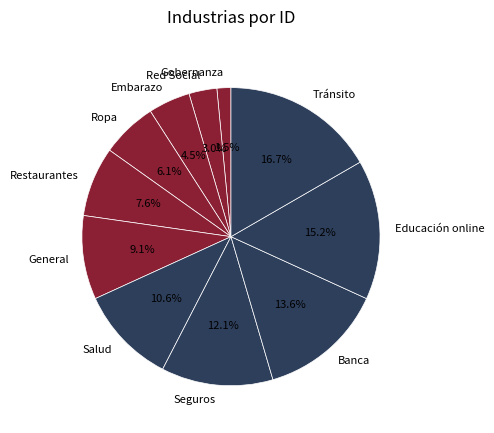

Which has a higher value, Seguros or Educación online?

Educación online